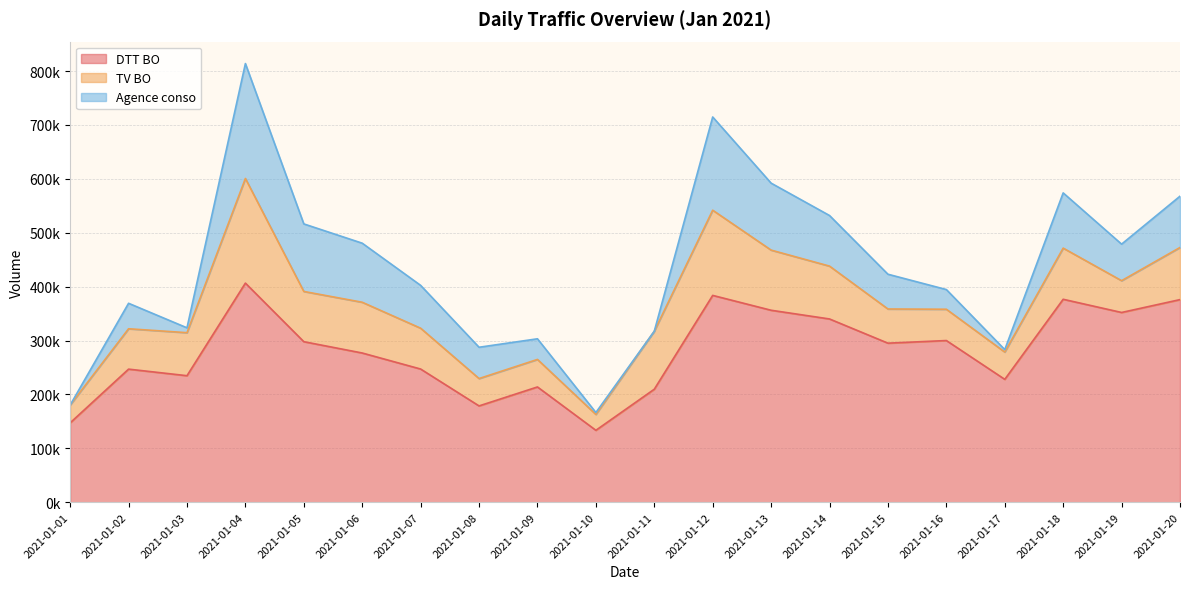

Which has a higher value, 2021-01-04 or 2021-01-18?

2021-01-04